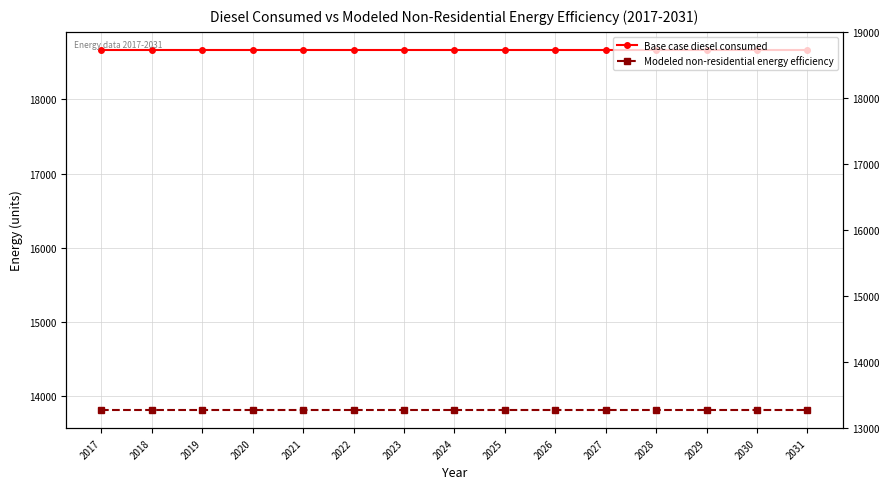

Is it true that Modeled non-residential energy efficiency equals 13813.9 at 2027?

True